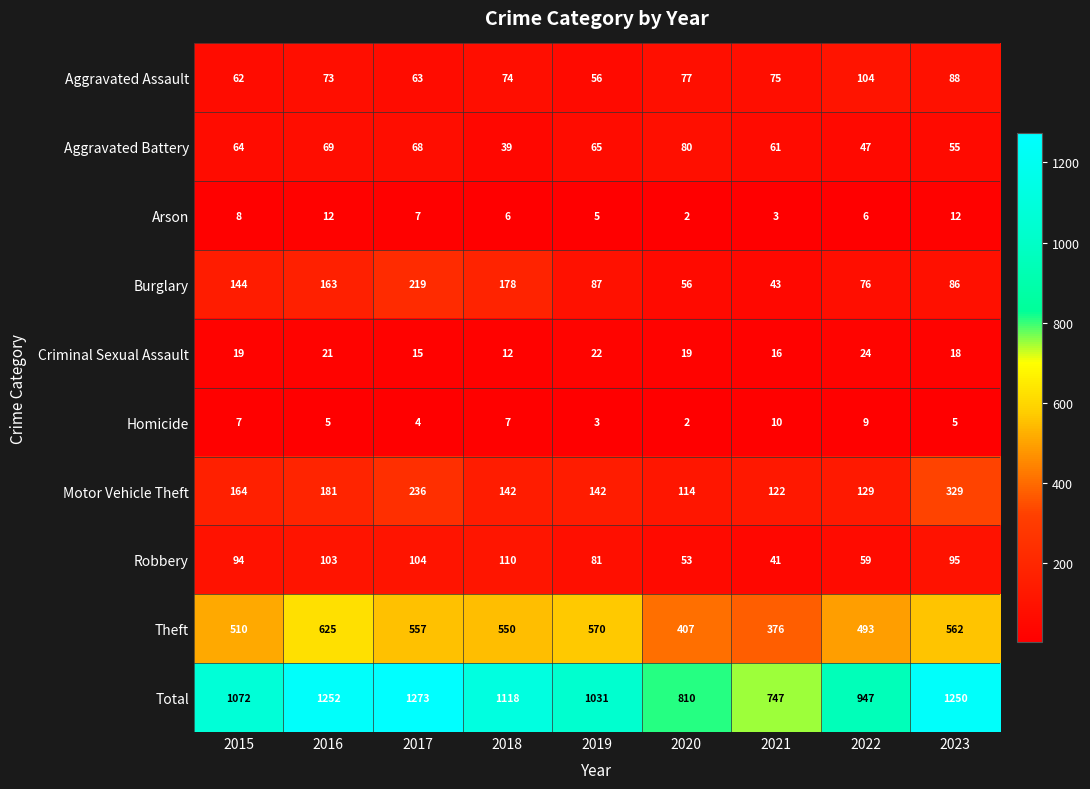

What value does the Total series have at 2020?

810